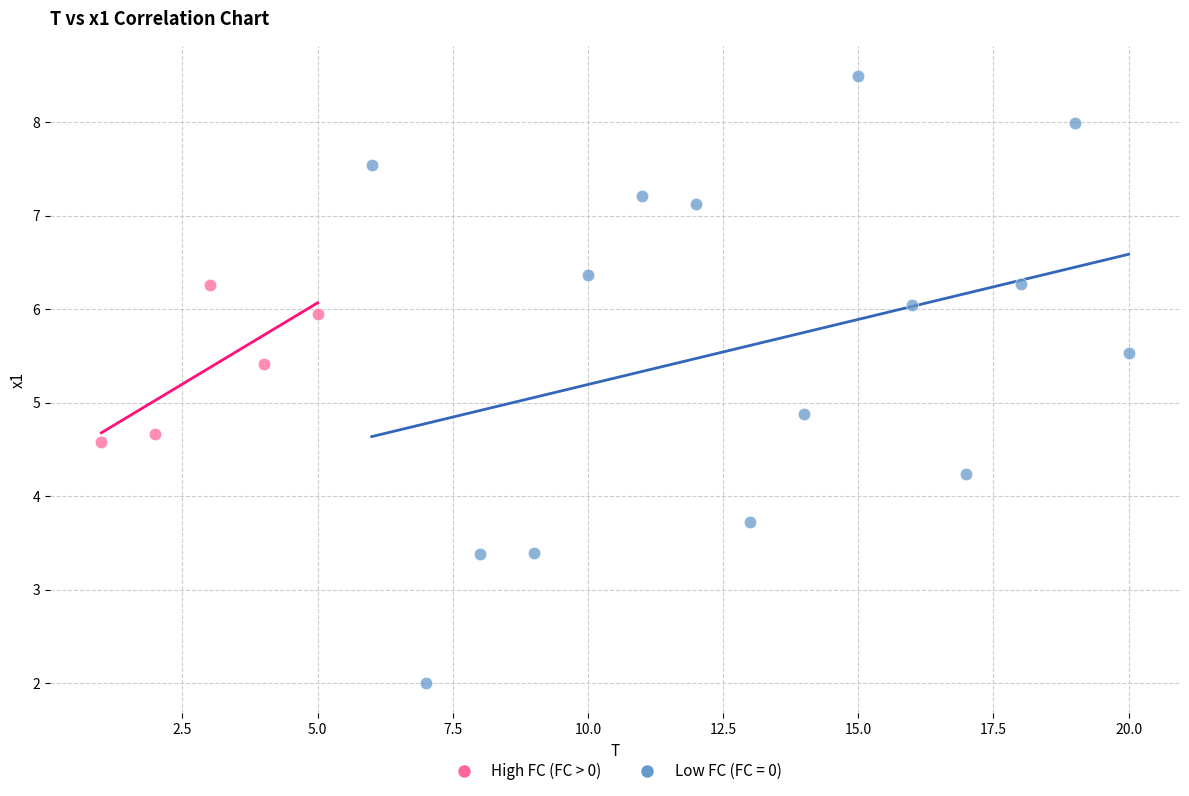

Which series reaches the minimum Y coordinate?

Low FC (FC = 0)